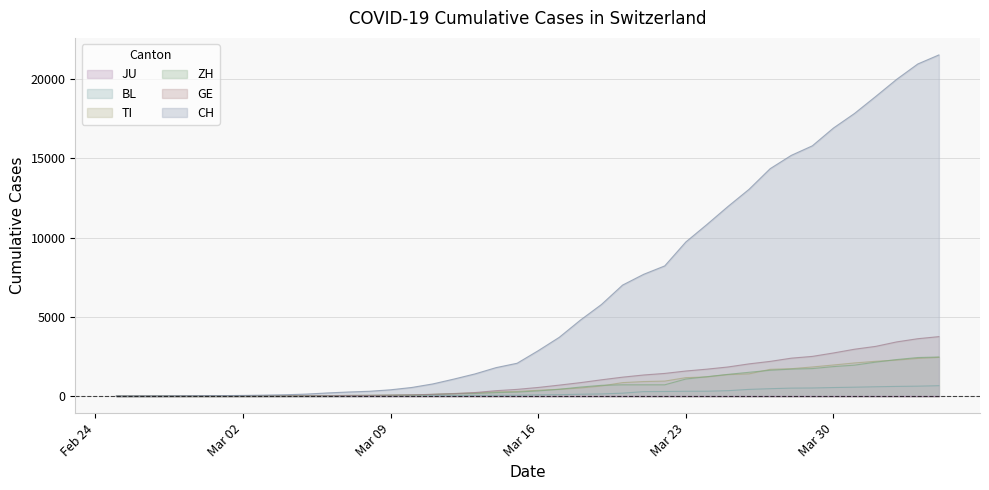

Reading left to right, list all the values displayed in this chart.

CH: 0	2	6	13	23	29	40	59	83	125	197	257	303	396	542	766	1072	1398	1795	2072	2864	3710	4794	5781	7005	7686	8217	9727	10831	11970	13054	14356	15195	15798	16920	17842	18908	19997	20965	21535
GE: 0	1	1	4	8	9	10	13	14	17	25	38	40	56	76	109	150	222	340	423	544	692	848	1027	1194	1331	1430	1582	1699	1837	2033	2190	2393	2505	2721	2958	3137	3420	3621	3753
ZH: 0	0	2	2	6	7	10	13	15	23	29	34	40	49	62	101	140	163	218	250	326	429	568	679	711	711	711	1075	1223	1370	1502	1629	1703	1735	1861	1952	2141	2305	2433	2466
TI: 0	1	1	1	2	2	4	8	13	25	28	41	49	61	75	108	163	206	265	293	368	426	511	638	849	916	945	1162	1209	1354	1401	1688	1727	1837	1962	2091	2195	2271	2377	2442
BL: 0	0	0	1	2	2	2	2	2	6	6	15	19	20	22	26	26	42	47	54	76	89	116	134	184	282	289	302	306	341	422	466	502	511	539	561	588	610	625	656